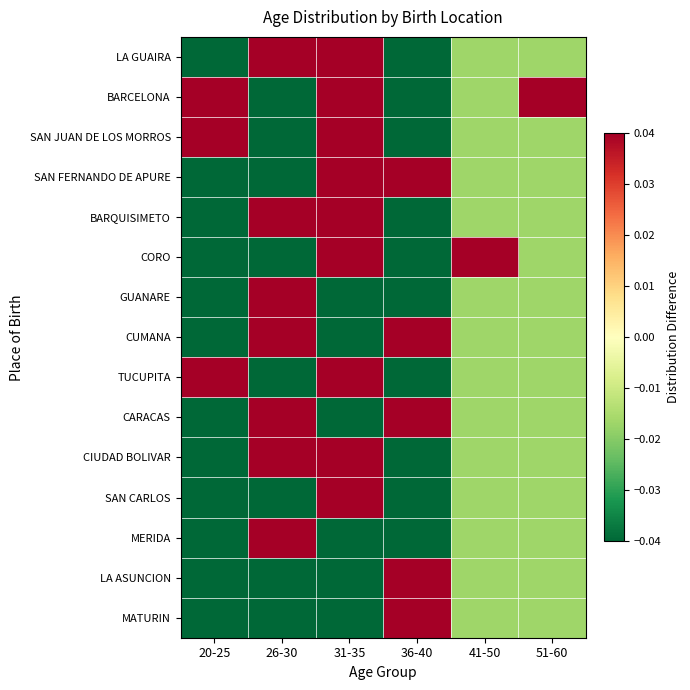

Reading left to right, what are all the values shown in this chart?

LA GUAIRA: 20-25=-0.1	26-30=0.3	31-35=0.0	36-40=-0.2	41-50=-0.0	51-60=-0.0
BARCELONA: 20-25=0.2	26-30=-0.4	31-35=0.2	36-40=-0.2	41-50=-0.0	51-60=0.2
SAN JUAN DE LOS MORROS: 20-25=0.3	26-30=-0.1	31-35=0.0	36-40=-0.2	41-50=-0.0	51-60=-0.0
SAN FERNANDO DE APURE: 20-25=-0.1	26-30=-0.1	31-35=0.0	36-40=0.1	41-50=-0.0	51-60=-0.0
BARQUISIMETO: 20-25=-0.1	26-30=0.1	31-35=0.2	36-40=-0.2	41-50=-0.0	51-60=-0.0
CORO: 20-25=-0.1	26-30=-0.1	31-35=0.2	36-40=-0.2	41-50=0.2	51-60=-0.0
GUANARE: 20-25=-0.1	26-30=0.6	31-35=-0.3	36-40=-0.2	41-50=-0.0	51-60=-0.0
CUMANA: 20-25=-0.1	26-30=0.1	31-35=-0.3	36-40=0.3	41-50=-0.0	51-60=-0.0
TUCUPITA: 20-25=0.3	26-30=-0.1	31-35=0.0	36-40=-0.2	41-50=-0.0	51-60=-0.0
CARACAS: 20-25=-0.1	26-30=0.1	31-35=-0.3	36-40=0.3	41-50=-0.0	51-60=-0.0
CIUDAD BOLIVAR: 20-25=-0.1	26-30=0.1	31-35=0.2	36-40=-0.2	41-50=-0.0	51-60=-0.0
SAN CARLOS: 20-25=-0.1	26-30=-0.4	31-35=0.7	36-40=-0.2	41-50=-0.0	51-60=-0.0
MERIDA: 20-25=-0.1	26-30=0.6	31-35=-0.3	36-40=-0.2	41-50=-0.0	51-60=-0.0
LA ASUNCION: 20-25=-0.1	26-30=-0.4	31-35=-0.3	36-40=0.8	41-50=-0.0	51-60=-0.0
MATURIN: 20-25=-0.1	26-30=-0.4	31-35=-0.3	36-40=0.8	41-50=-0.0	51-60=-0.0